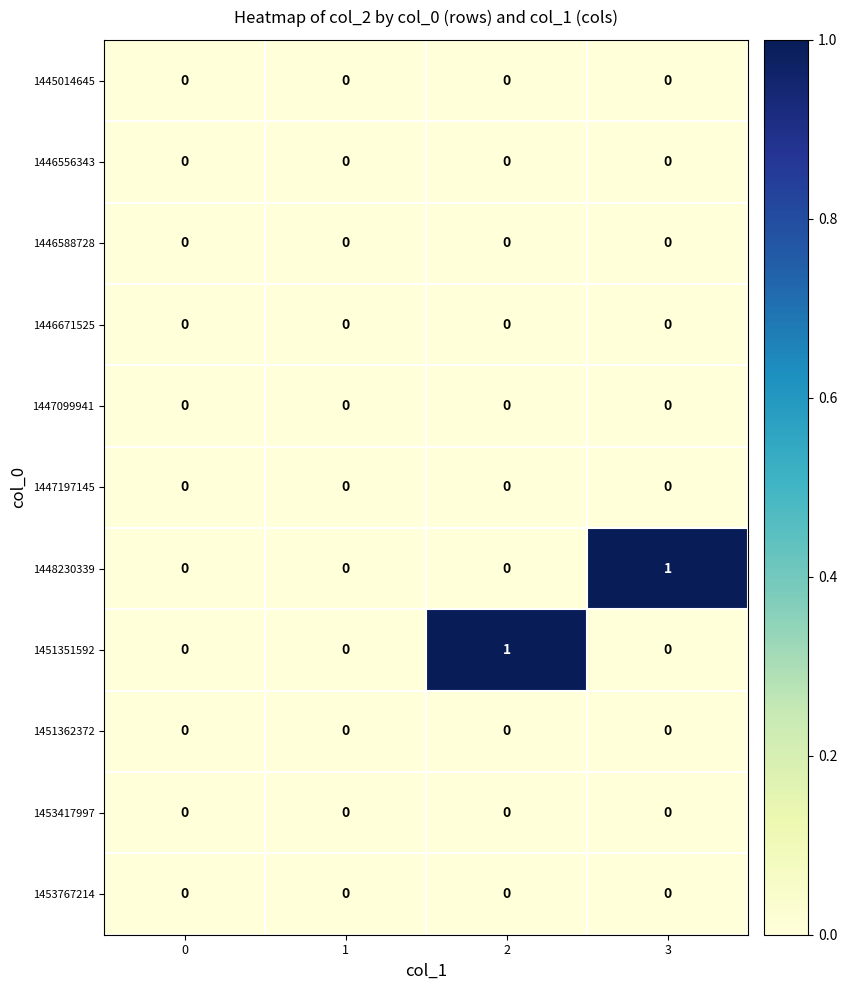

Is it true that 1451362372 equals 0 at 1?

True